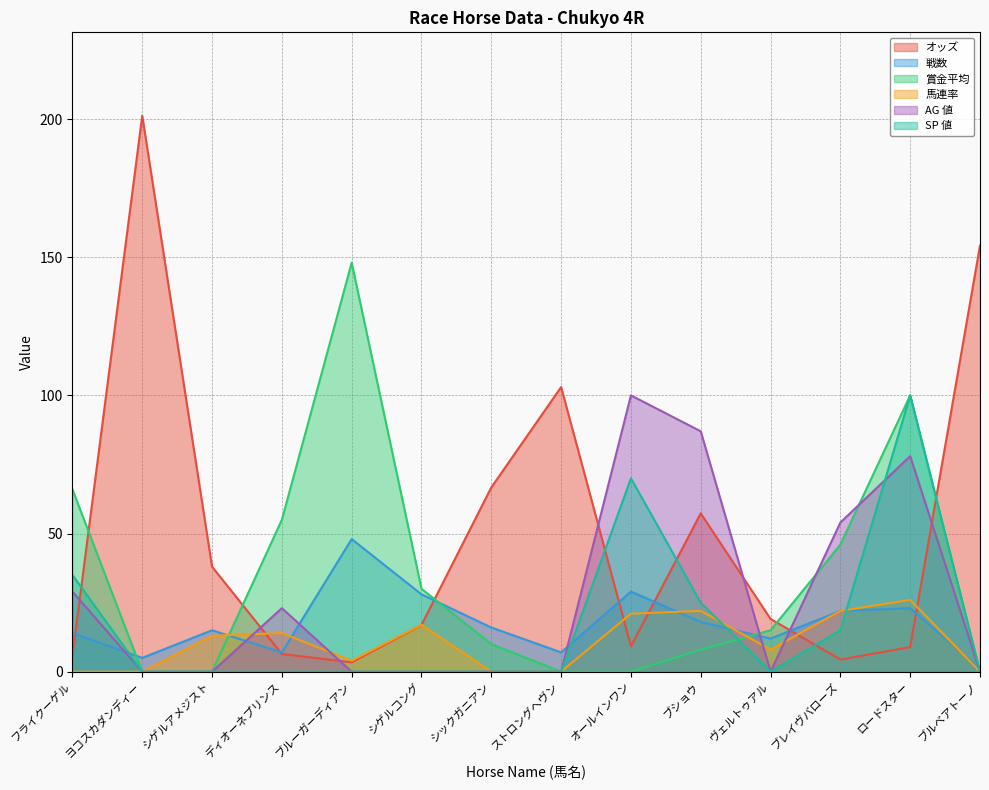

How many positive values does the 賞金平均 series have?

9